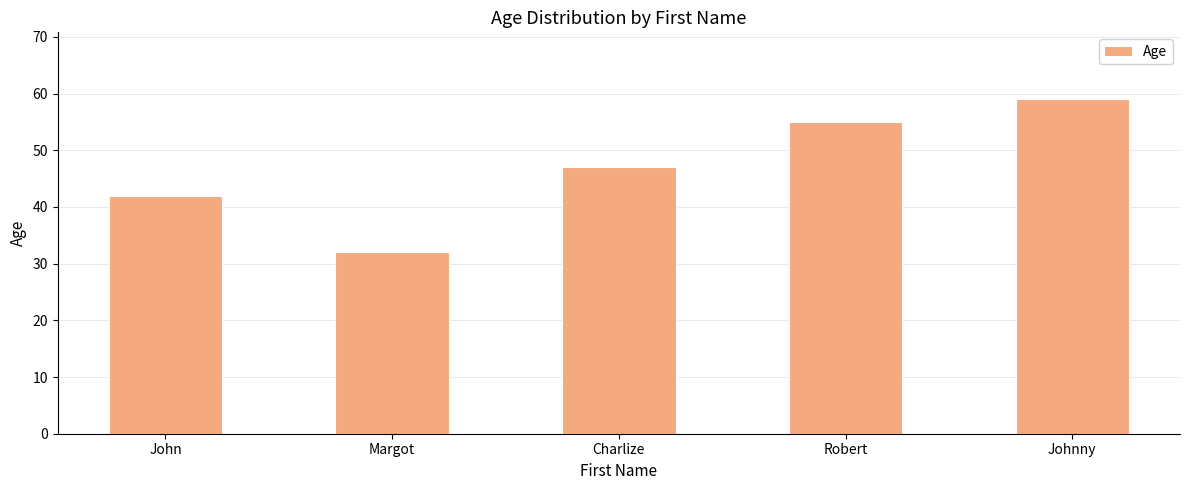

List the labels in order of value, largest first.

Johnny, Robert, Charlize, John, Margot